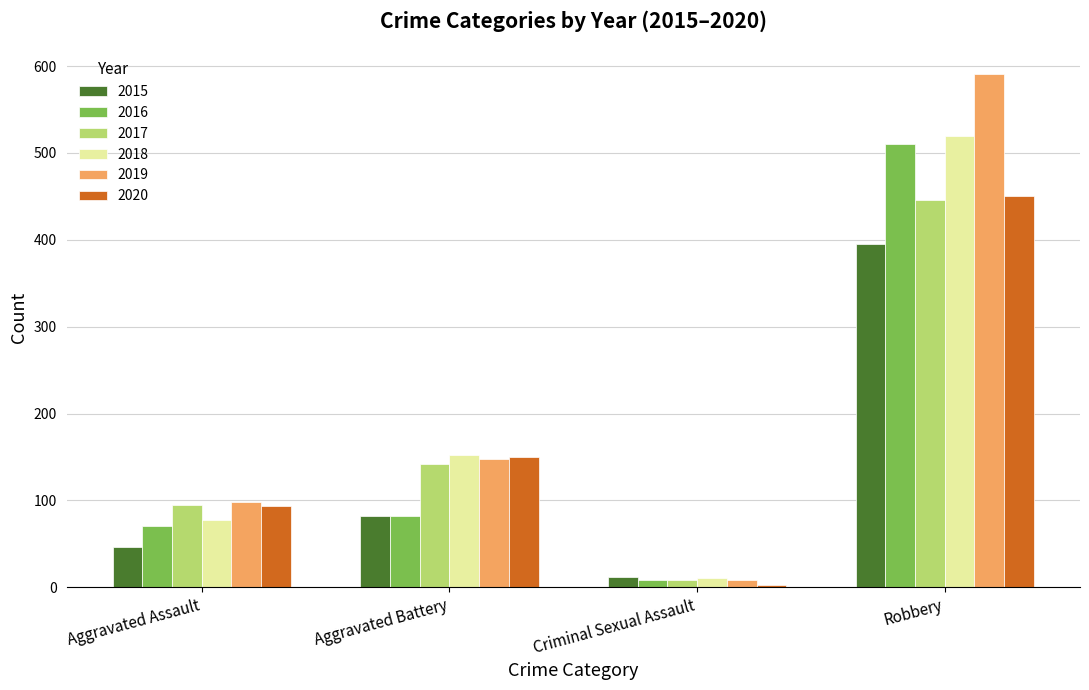

How many bars are there in each group?

6